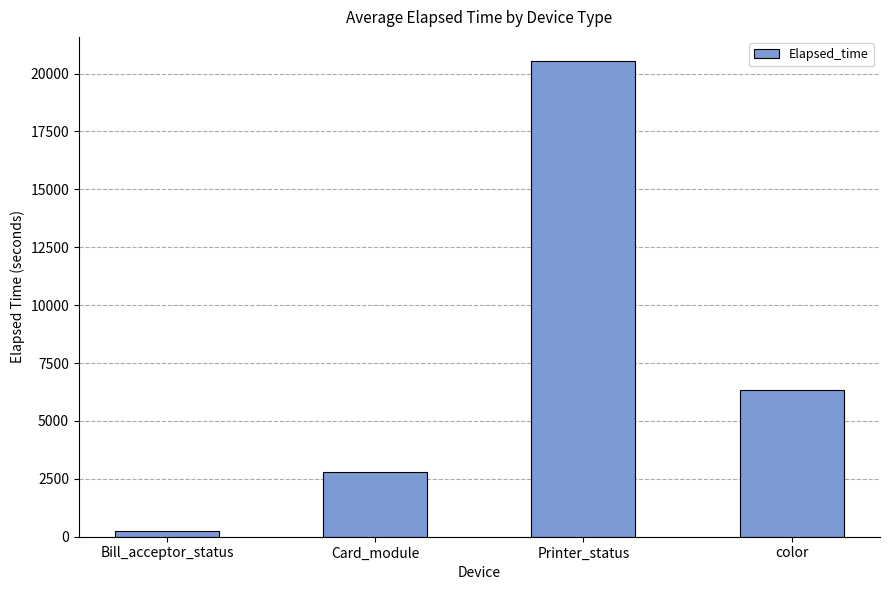

Reading left to right, what are all the values shown in this chart?

Bill_acceptor_status=255.0	Card_module=2807.1	Printer_status=20557.0	color=6320.6